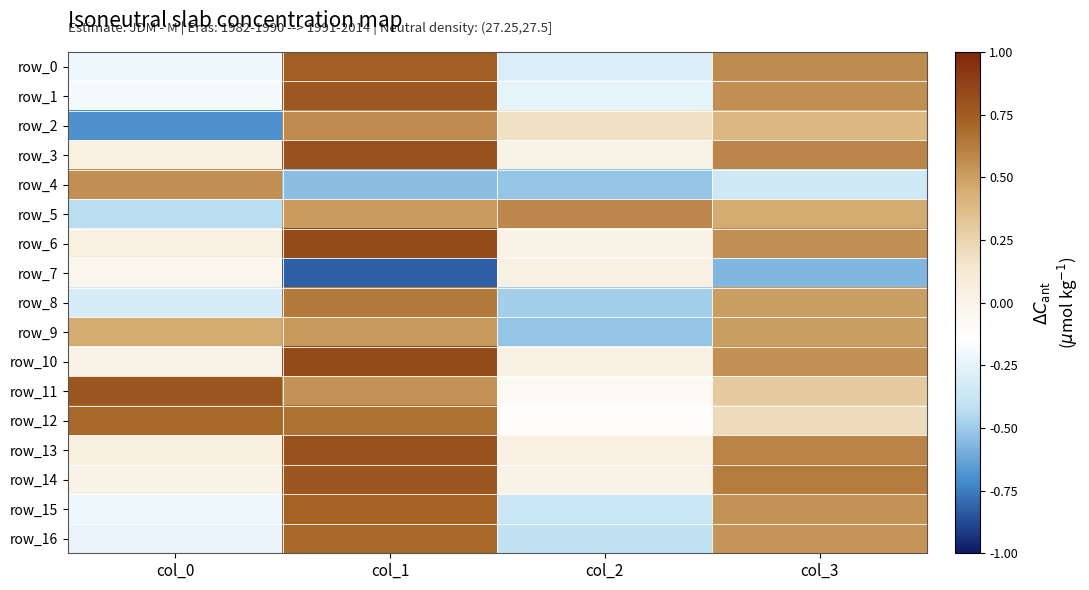

Which series has the largest range (max minus min)?

row_2